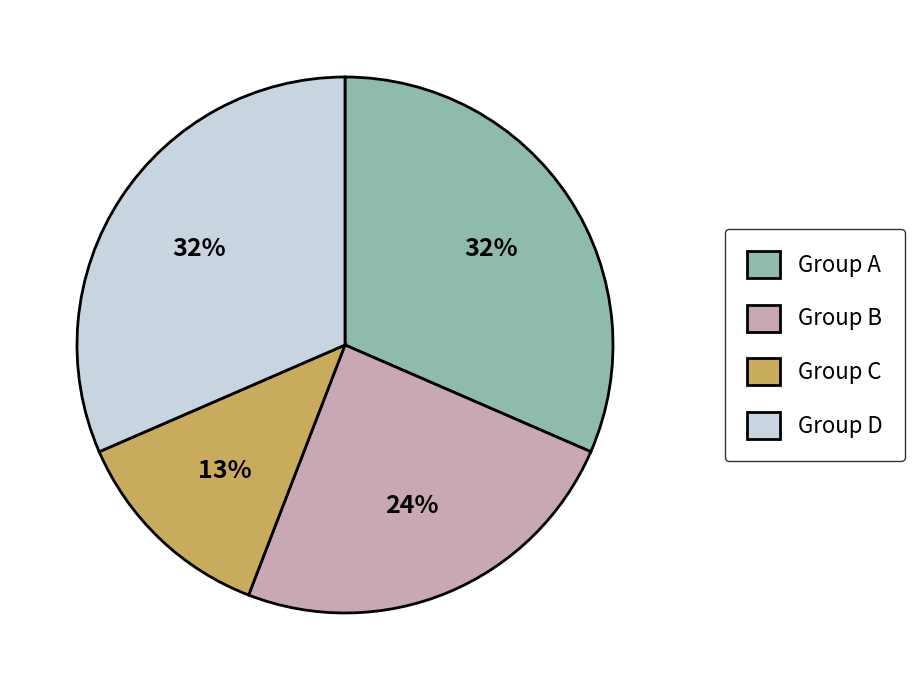

To the nearest percent, what portion does Group D represent?

32%